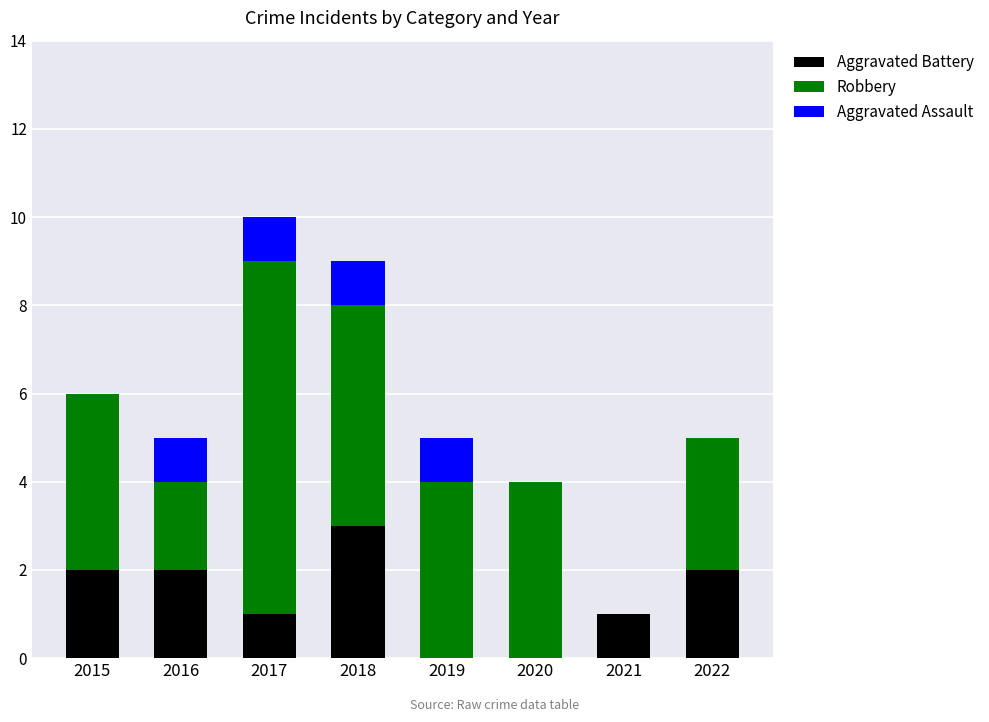

What is the total value across all series at 2019?

5